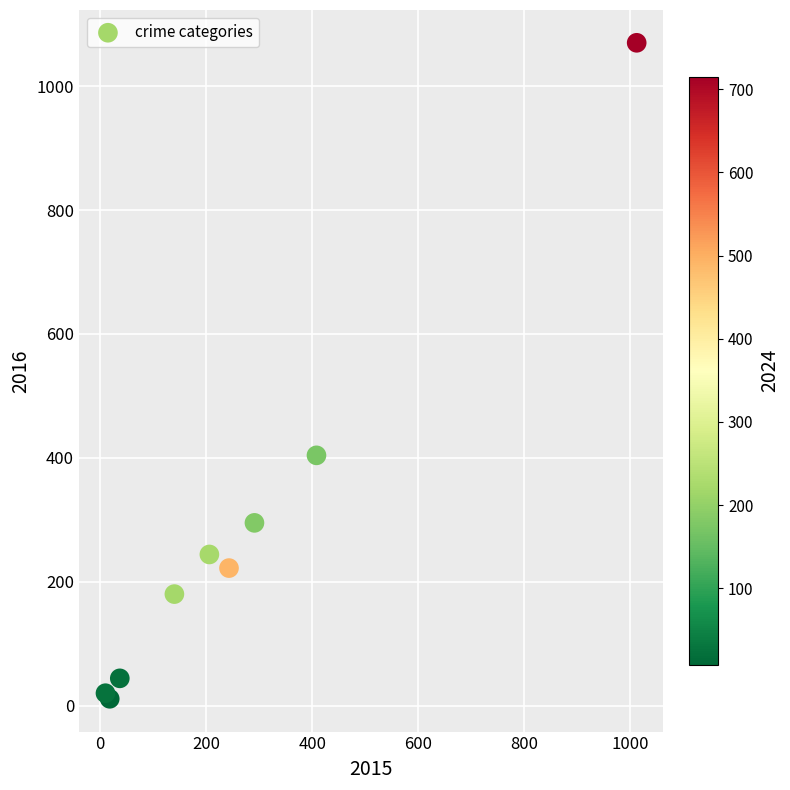

What Y value in the scatter plot is closest to 540?

404